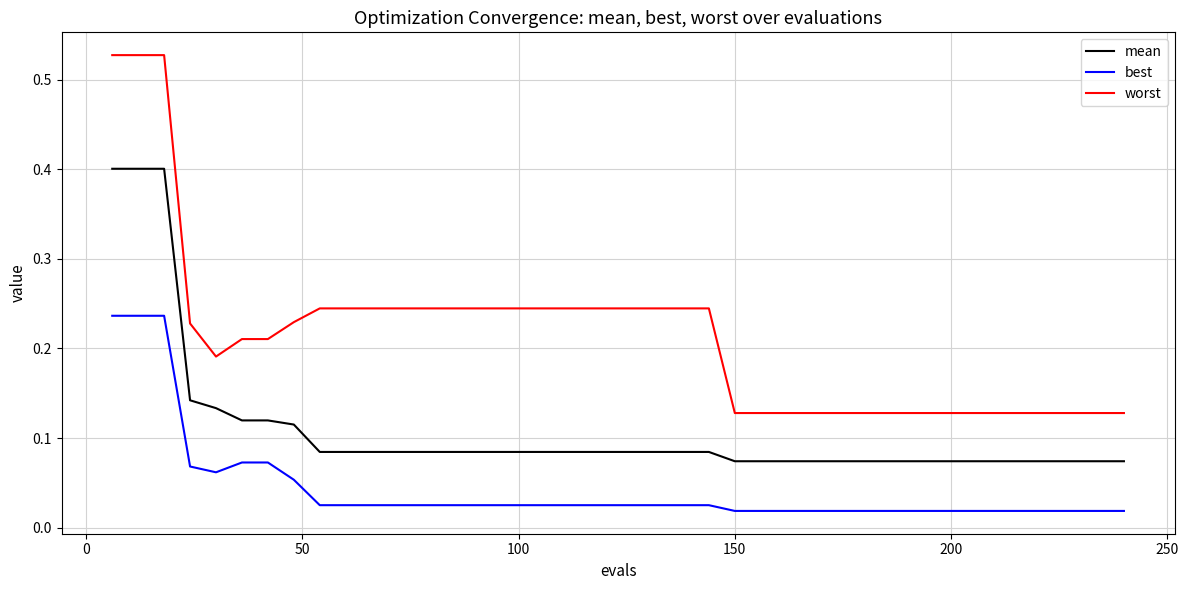

Which series has the widest spread of values?

worst